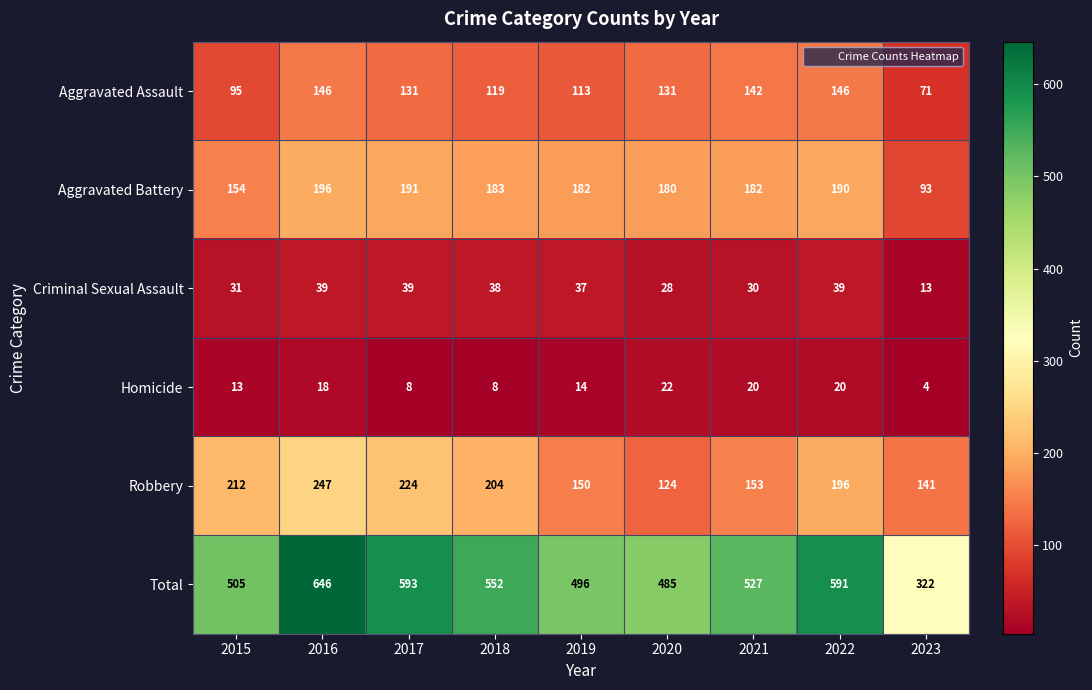

What is the minimum value shown in the chart?

4